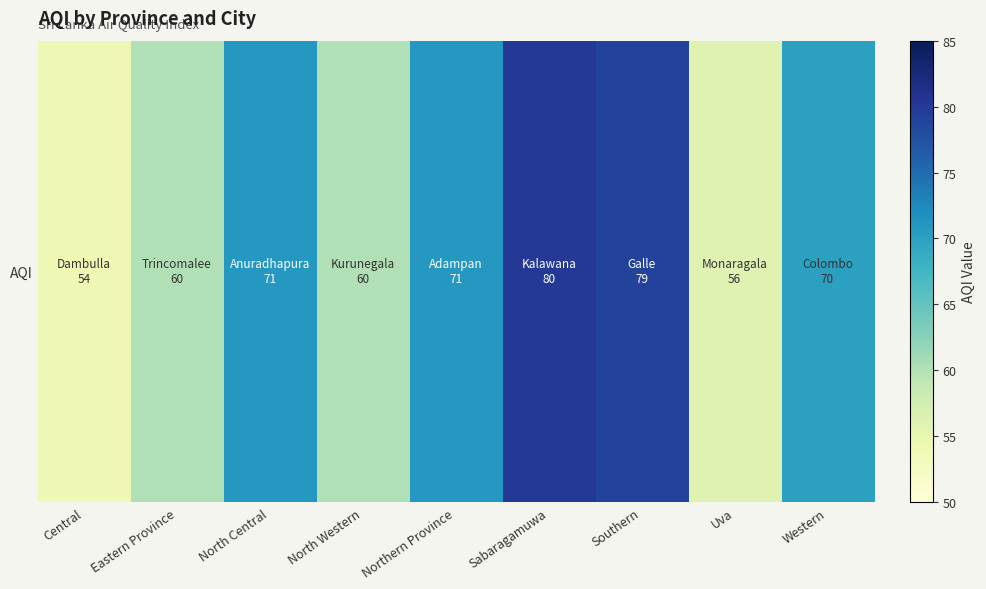

List the labels in order of value, smallest first.

Central, Uva, Eastern Province, North Western, Western, North Central, Northern Province, Southern, Sabaragamuwa